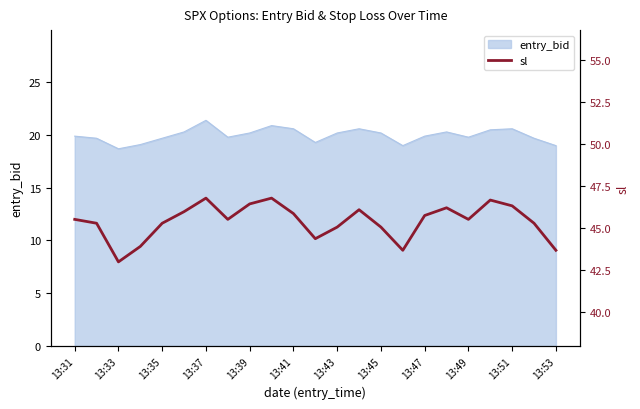

What is the maximum value for entry_bid?

21.4